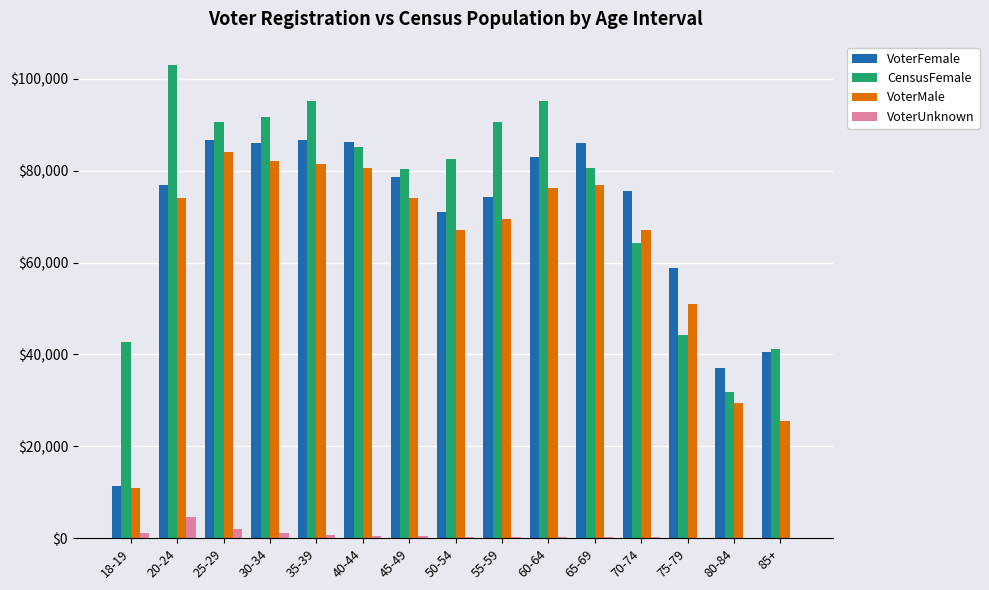

True or false: VoterFemale has a value of 19756 at 18-19.

False